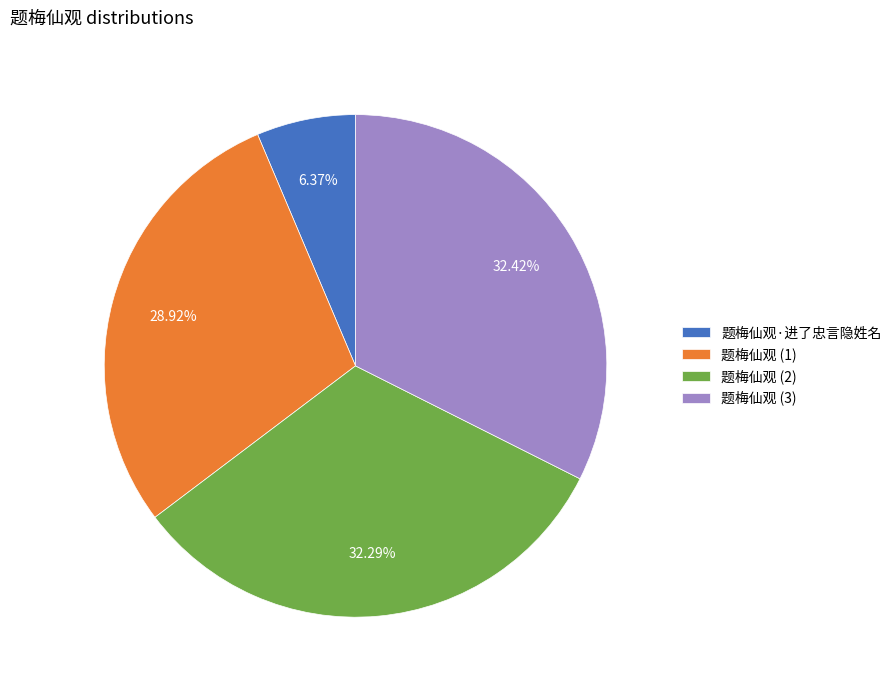

Is it true that 题梅仙观·进了忠言隐姓名 is 15% of the pie?

False